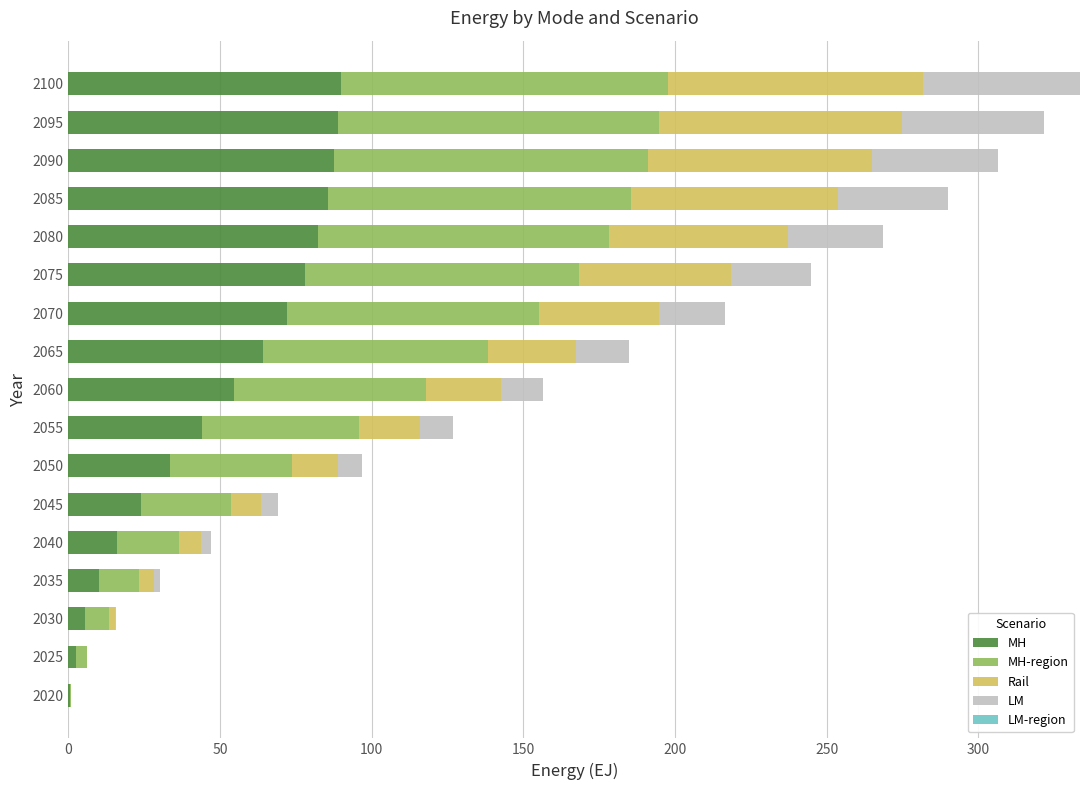

What is the total value across all series at 2060?

156.5